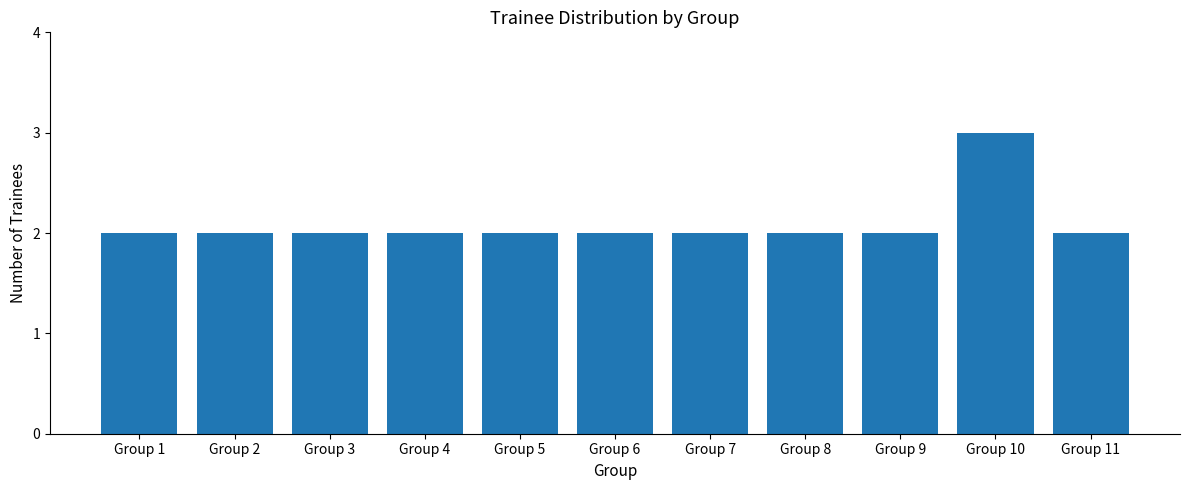

The chart shows a value of 1 at Group 6. True or false?

False